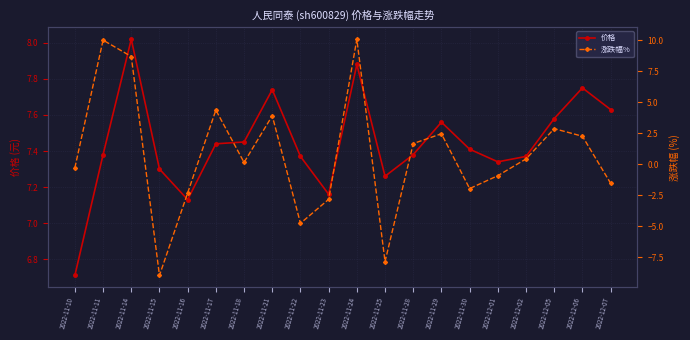

Rank the categories by 涨跌幅% value from highest to lowest.

2022-11-24, 2022-11-11, 2022-11-14, 2022-11-17, 2022-11-21, 2022-12-05, 2022-11-29, 2022-12-06, 2022-11-28, 2022-12-02, 2022-11-18, 2022-11-10, 2022-12-01, 2022-12-07, 2022-11-30, 2022-11-16, 2022-11-23, 2022-11-22, 2022-11-25, 2022-11-15